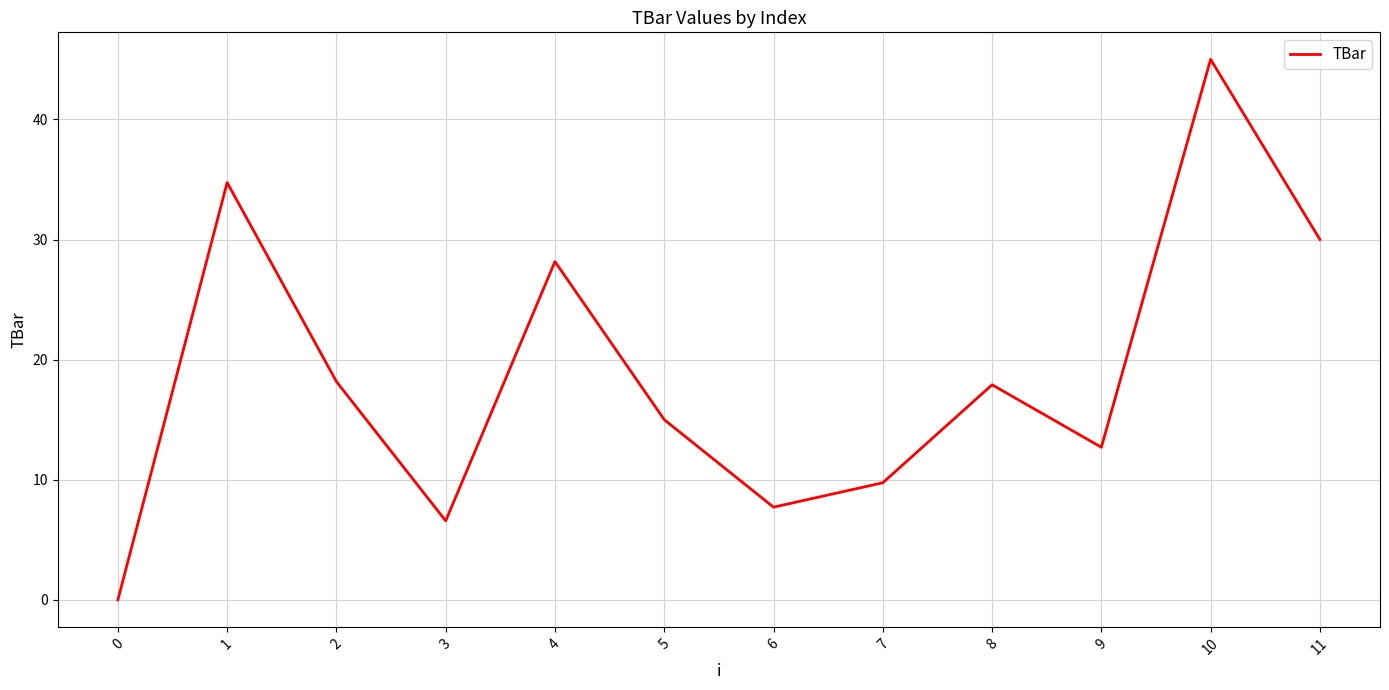

What is the approximate value at 8?

17.9